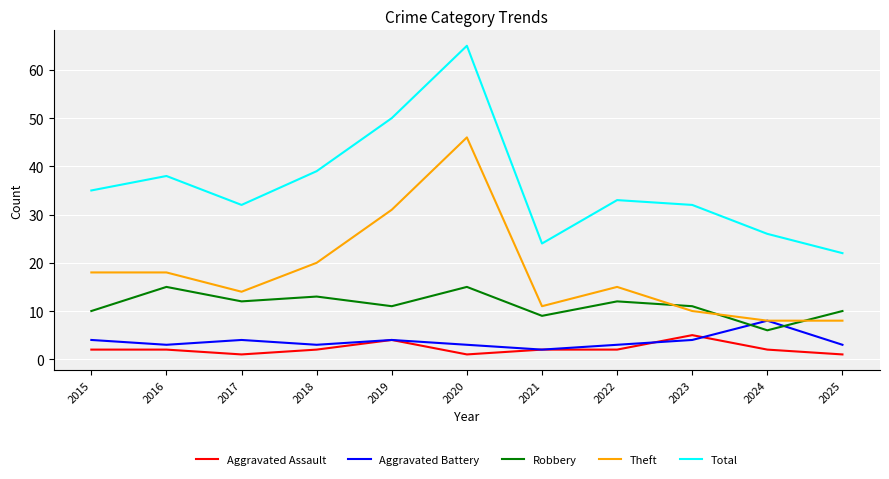

How many distinct data groups are displayed?

5